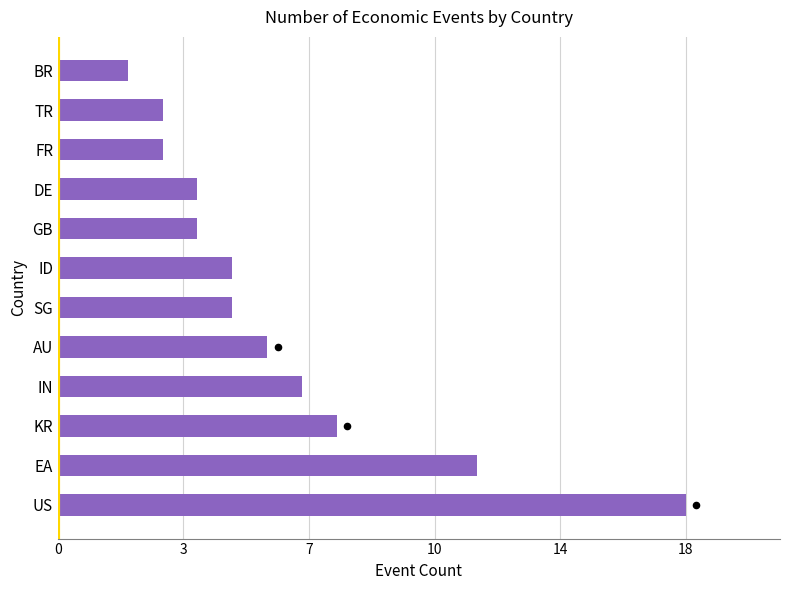

What is the ratio of the value at KR to the value at FR?

2.7